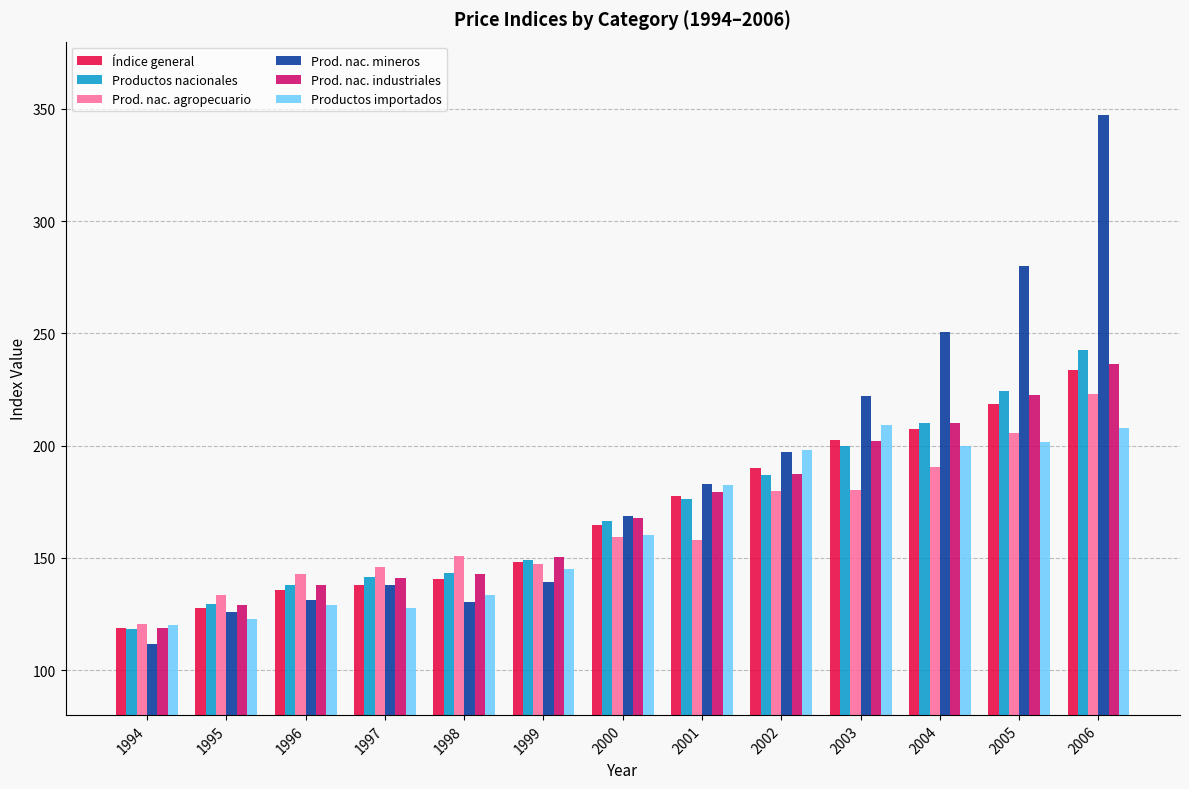

What is the difference between the second highest and second lowest values in the Productos importados series?

85.0